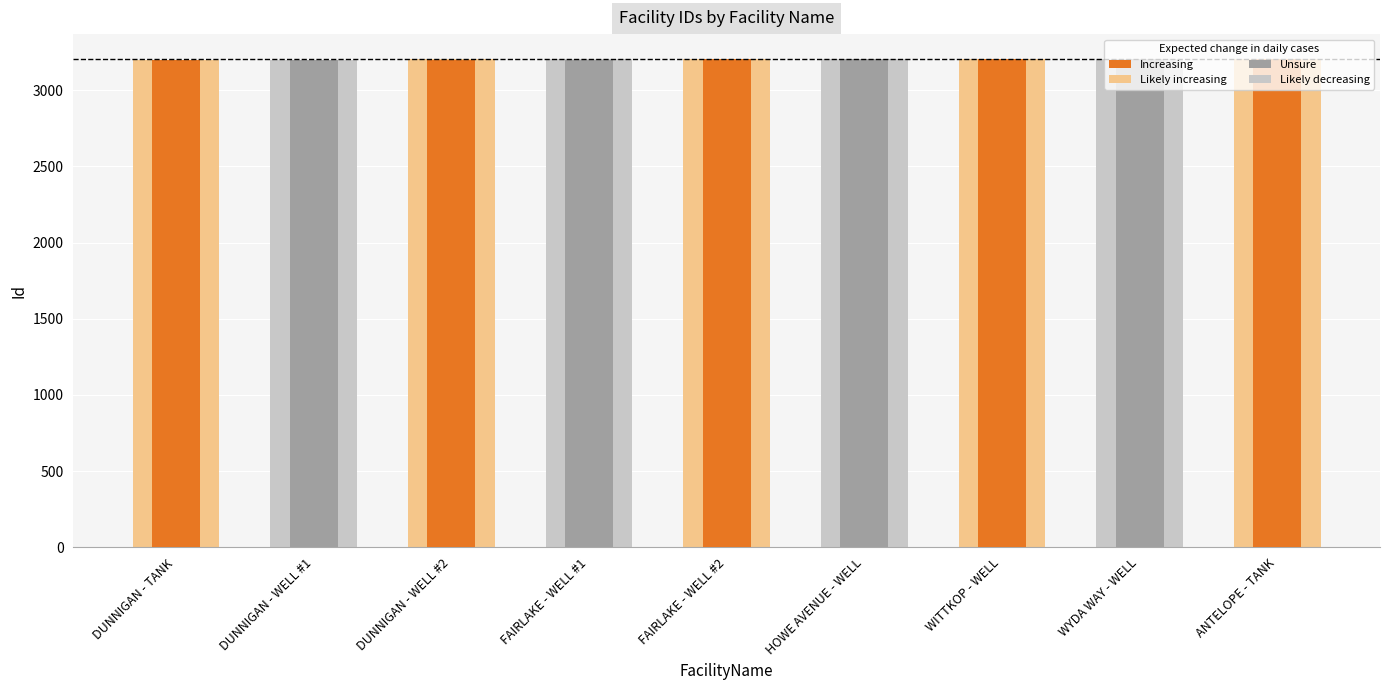

What is the sum of all values?

28818